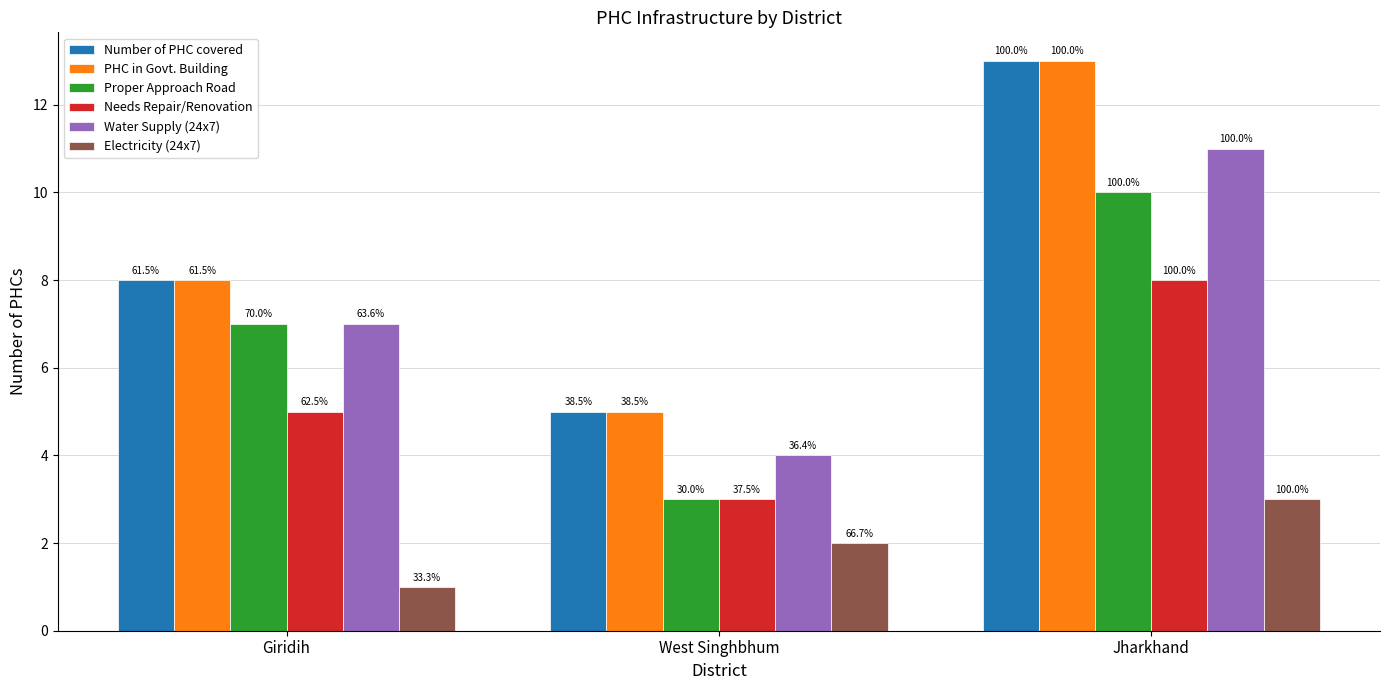

Reading left to right, transcribe all the data shown in this chart.

Number of PHC covered: Giridih=8	West Singhbhum=5	Jharkhand=13
PHC in Govt. Building: Giridih=8	West Singhbhum=5	Jharkhand=13
Proper Approach Road: Giridih=7	West Singhbhum=3	Jharkhand=10
Needs Repair/Renovation: Giridih=5	West Singhbhum=3	Jharkhand=8
Water Supply (24x7): Giridih=7	West Singhbhum=4	Jharkhand=11
Electricity (24x7): Giridih=1	West Singhbhum=2	Jharkhand=3